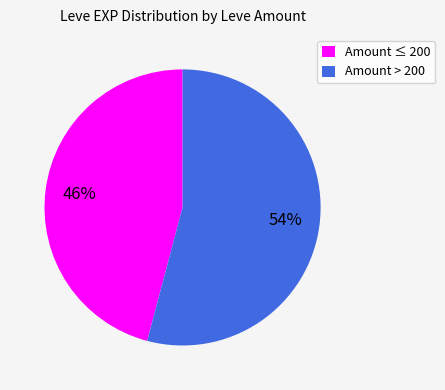

What percentage is the Amount ≤ 200 slice, to the nearest percent?

46%